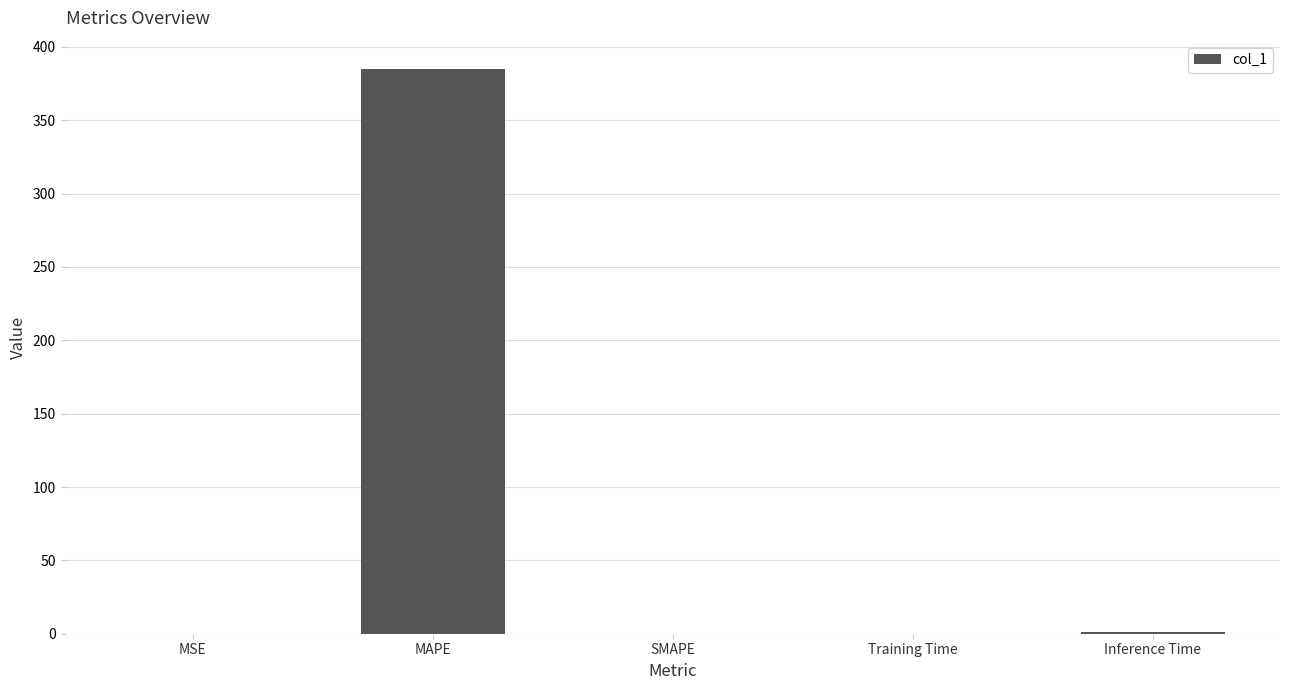

What is the greatest value displayed?

385.0